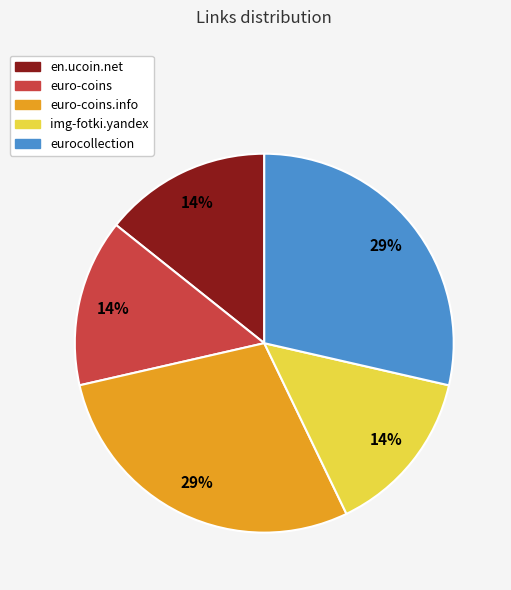

Does any single category account for the majority?

No